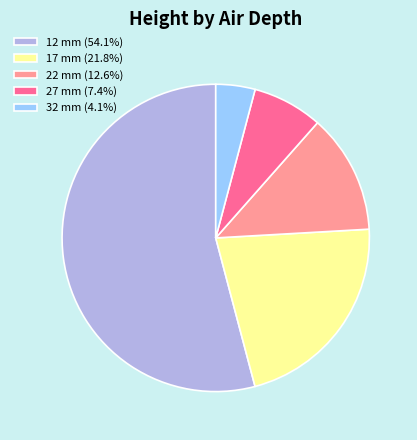

Between 32 mm and 22 mm, which is larger?

22 mm